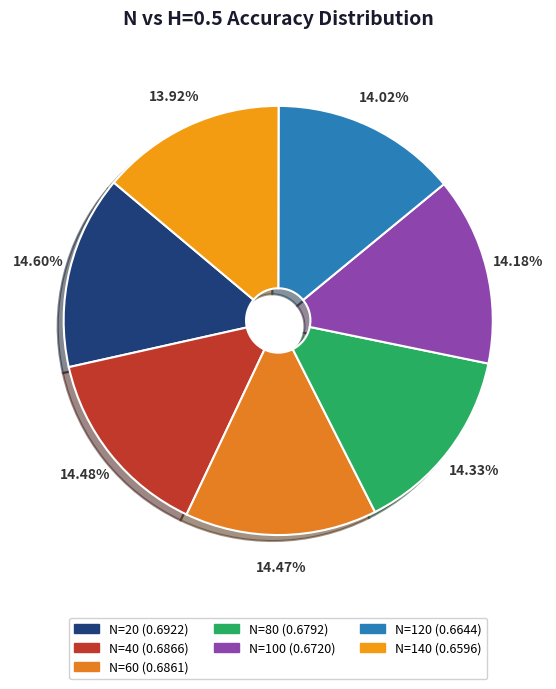

Combined, what portion of the pie is N=100 and N=40?

28.7%